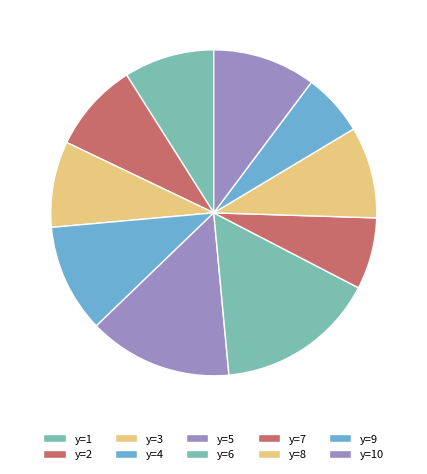

To the nearest percent, what percentage of the pie is y=10?

10%